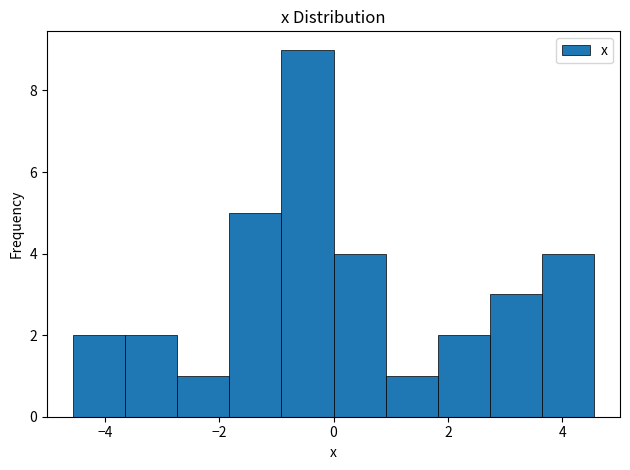

What is the height of the bar covering 2.8 to 3.6 on the x-axis? Neither the bar edges nor the heights are printed on the chart, so give them approximately, as read against the axes.

3